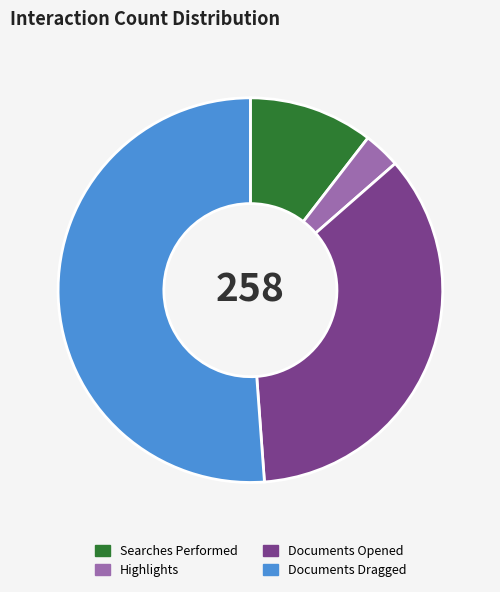

True or false: Searches Performed accounts for 4% of the total.

False